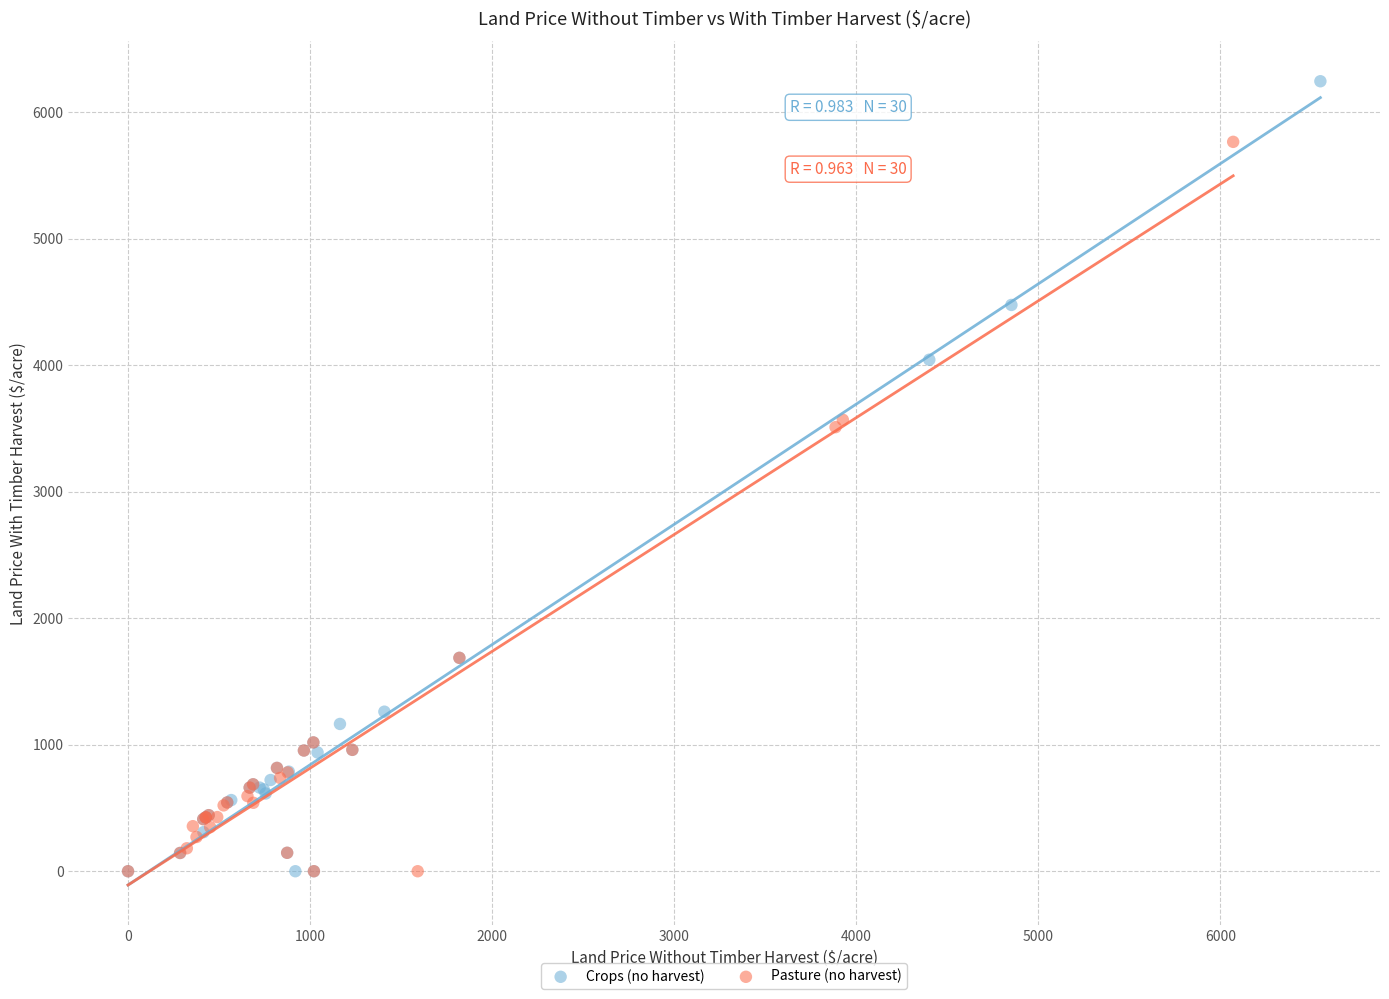

What are all the series names shown in the legend?

Crops (no harvest), Pasture (no harvest)